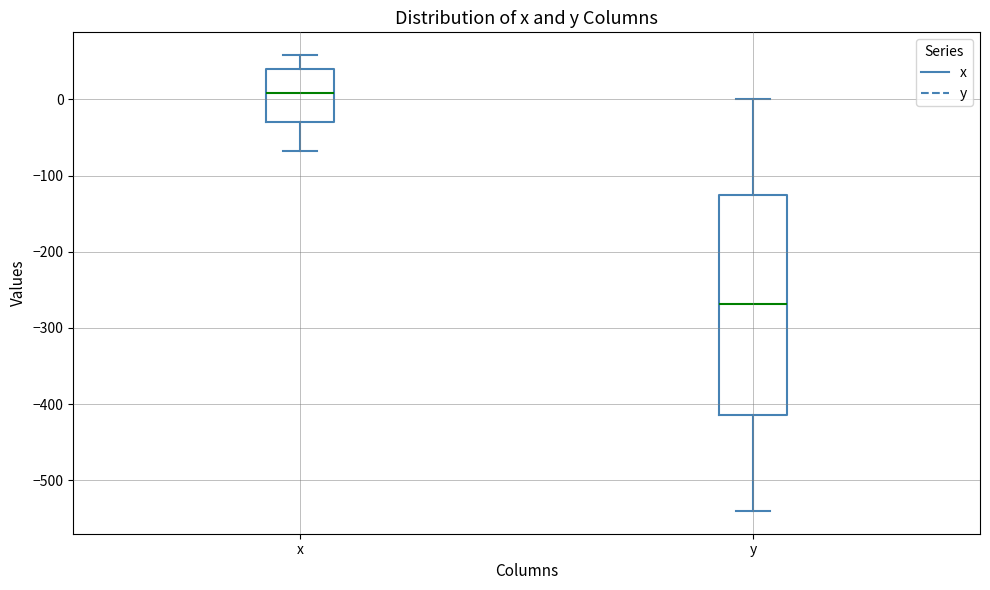

Reading left to right, transcribe this box plot: for each box, give where its median line is, the range the box spans, and where its two whiskers end, as read against the y-axis. The values are not printed on the chart, so give them approximately, as read against the axis.

x: median 10, box -30 to 40, whiskers -70 to 60
y: median -270, box -410 to -130, whiskers -540 to 0